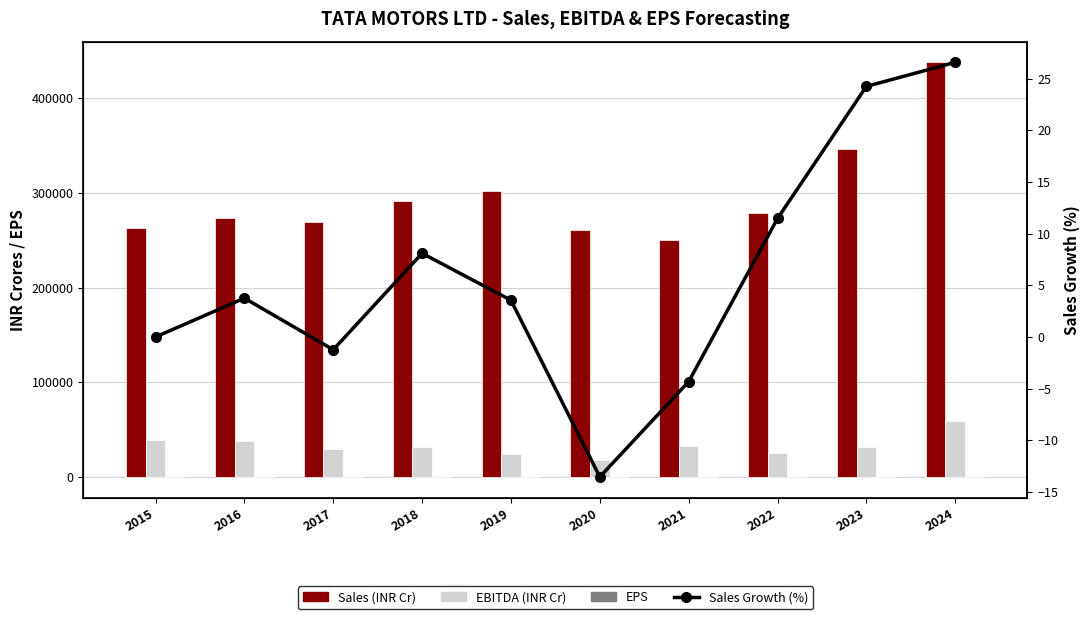

What is the spread (max minus min) of values at 2015?

263159.0